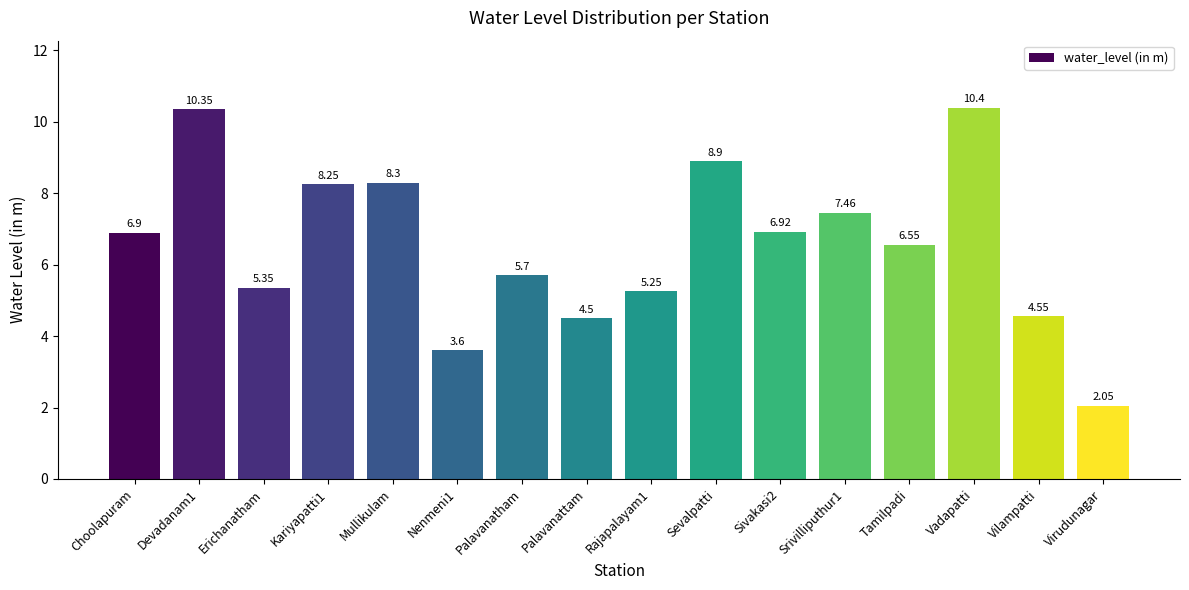

What is the difference between the values at Vilampatti and Sivakasi2?

2.4